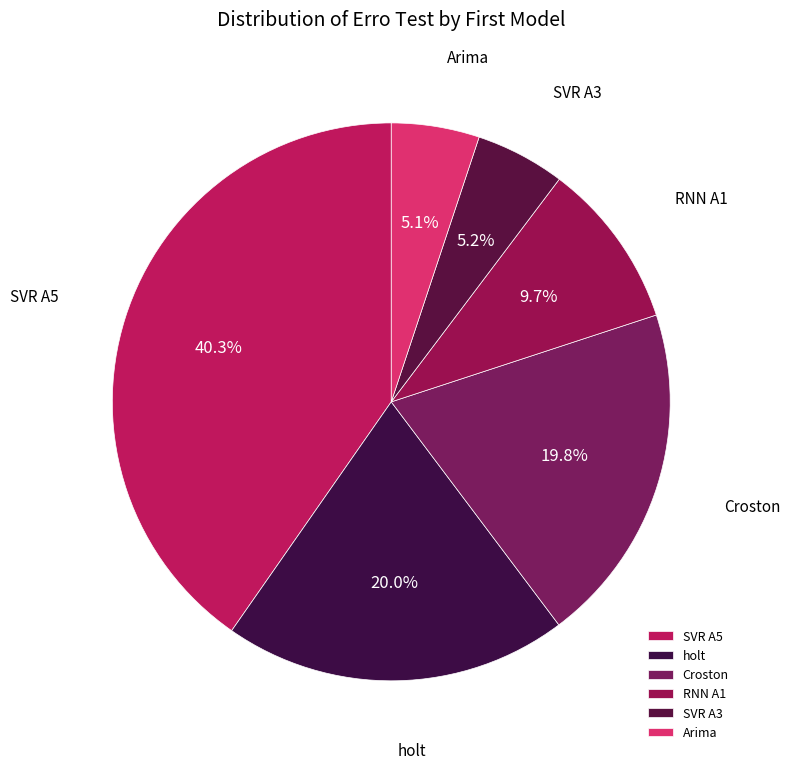

What is the largest slice in the pie chart?

SVR A5